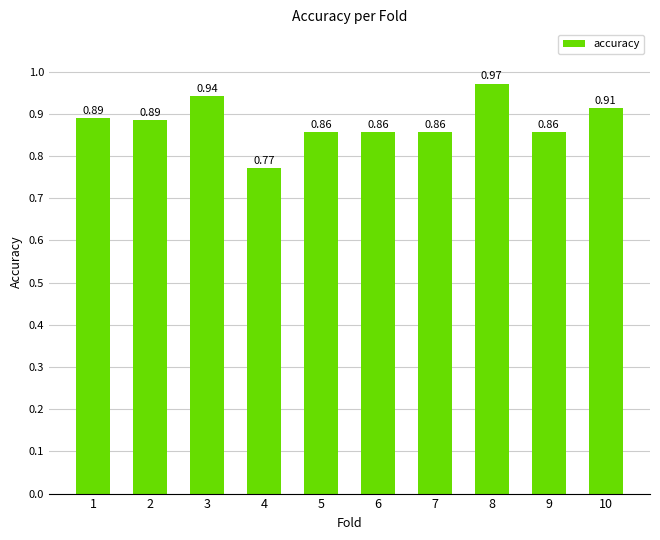

Are the bars grouped side by side (vs. stacked)?

No